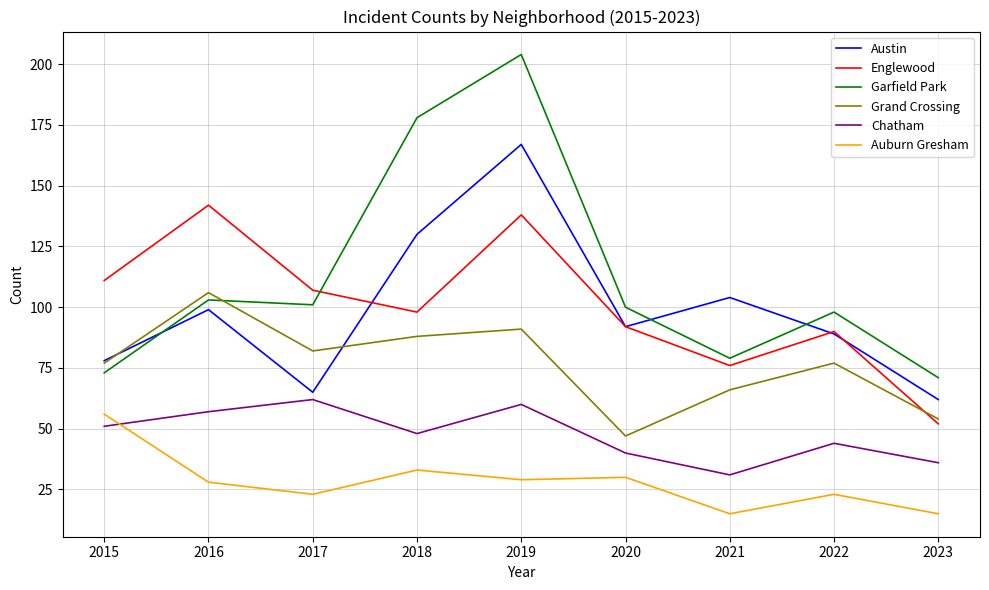

At 2016, list the series in order from smallest to largest.

Auburn Gresham, Chatham, Austin, Garfield Park, Grand Crossing, Englewood